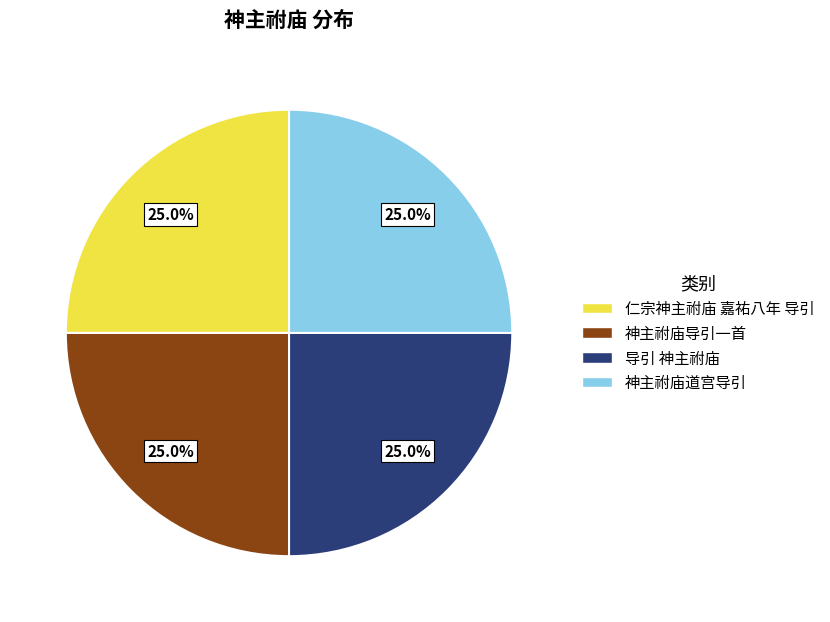

Approximately how many times larger is the value at 仁宗神主祔庙 嘉祐八年 导引 compared to 导引 神主祔庙?

1.0